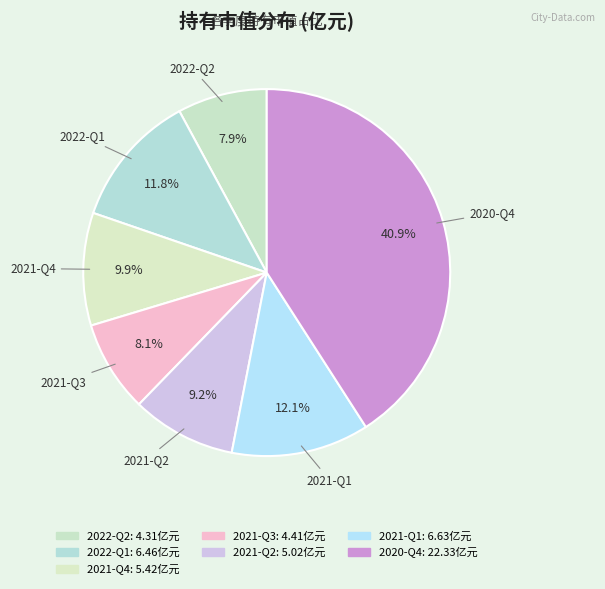

Is 2022-Q2 the majority of the pie?

No